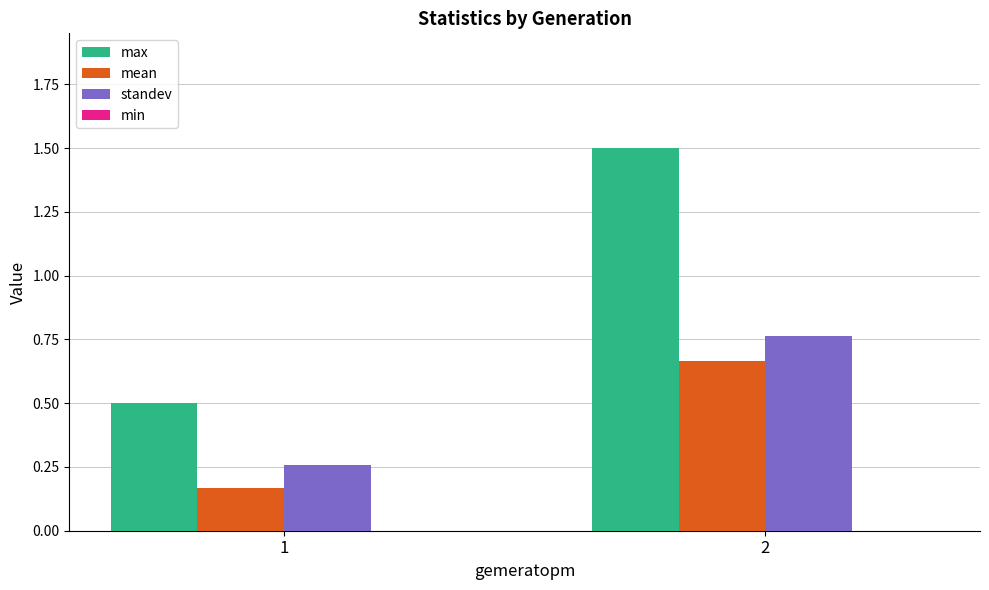

Which category has the lowest value in the mean series?

1